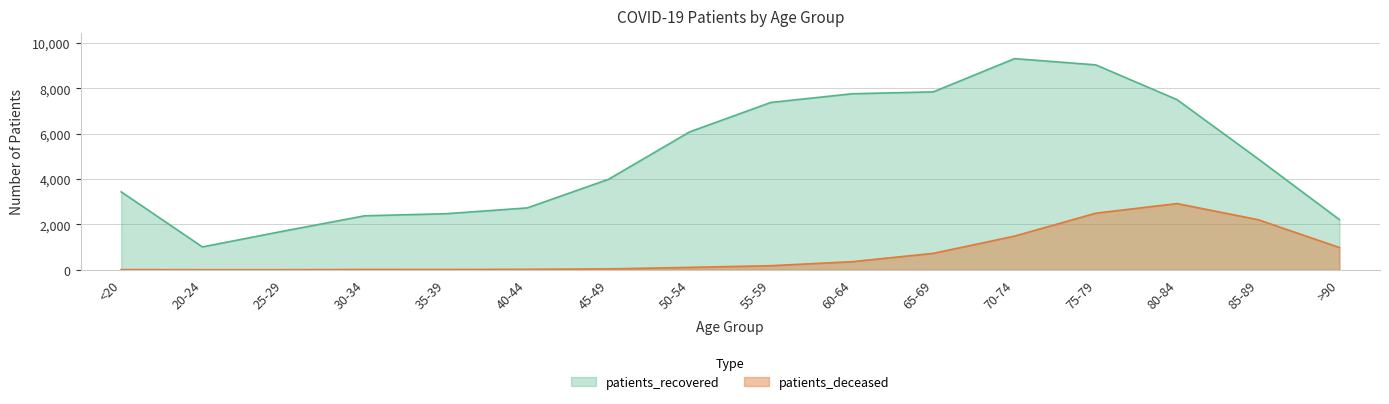

What is the sum of the patients_recovered values at 60-64 and 40-44?

10493